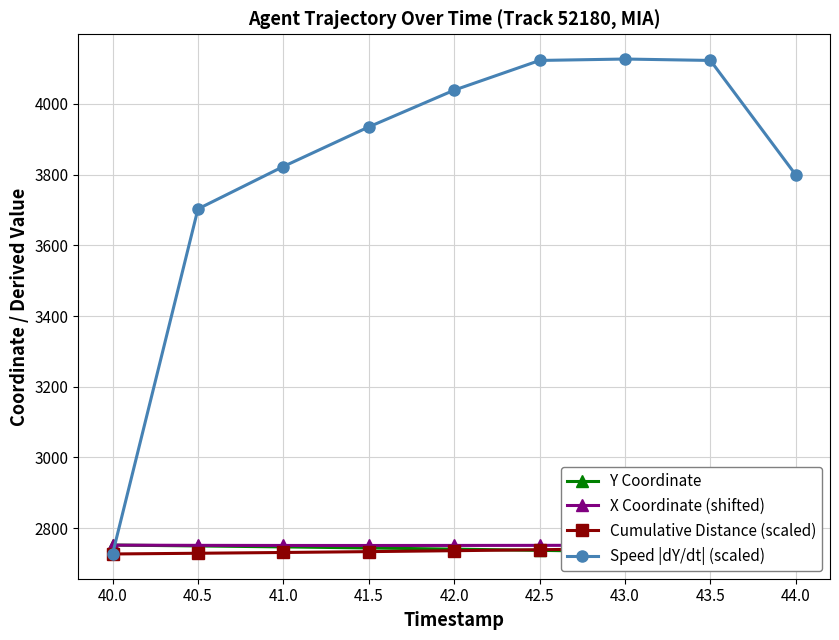

The Speed |dY/dt| (scaled) series shows 7053.7 at 43.5. True or false?

False